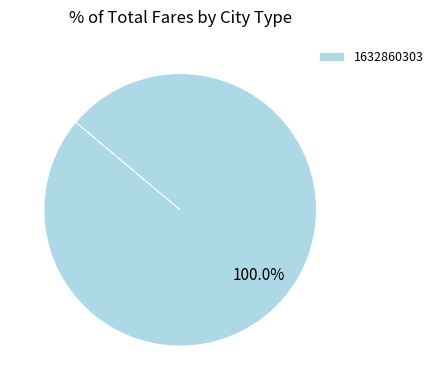

Rank the categories by value from lowest to highest.

1632860303